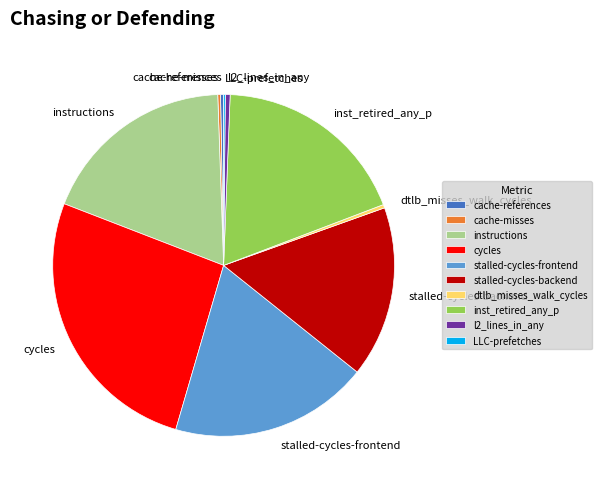

Between stalled-cycles-frontend and cycles, which is larger?

cycles